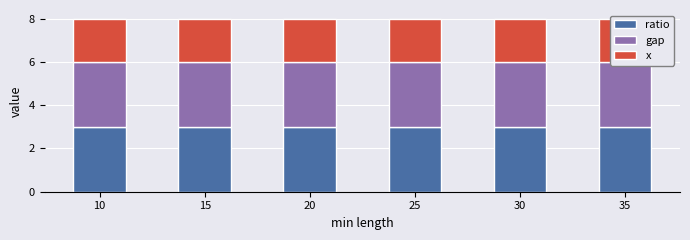

Between 10 and 20, which series saw the biggest shift?

ratio